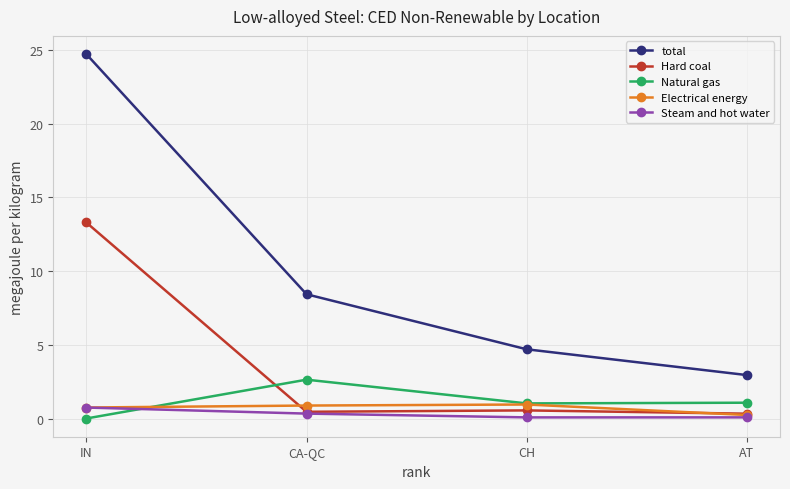

At which label does total first exceed 8?

IN